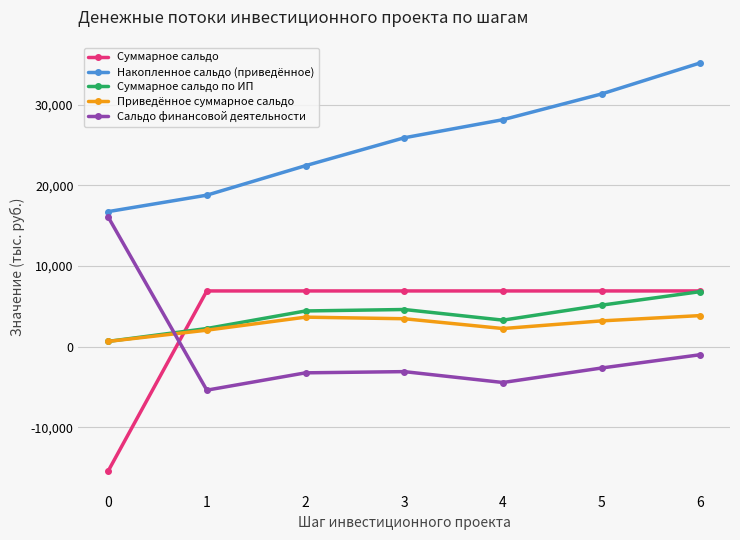

Does the chart display data point markers on the line(s)?

Yes